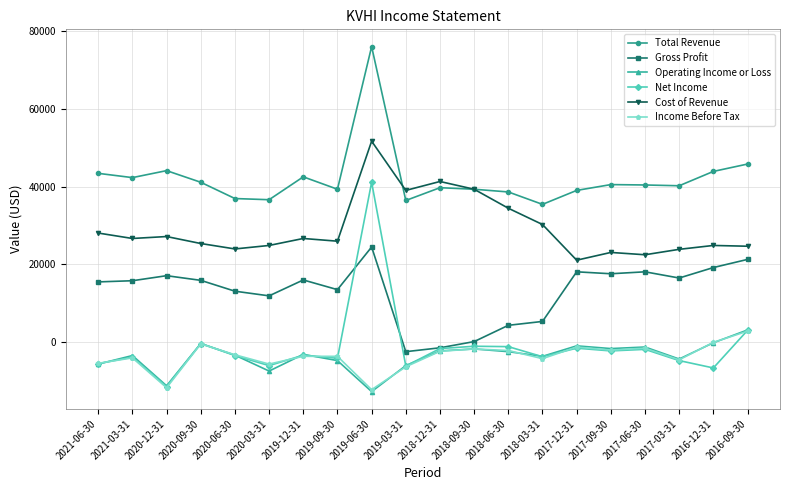

Which series has the largest total across all categories?

Total Revenue